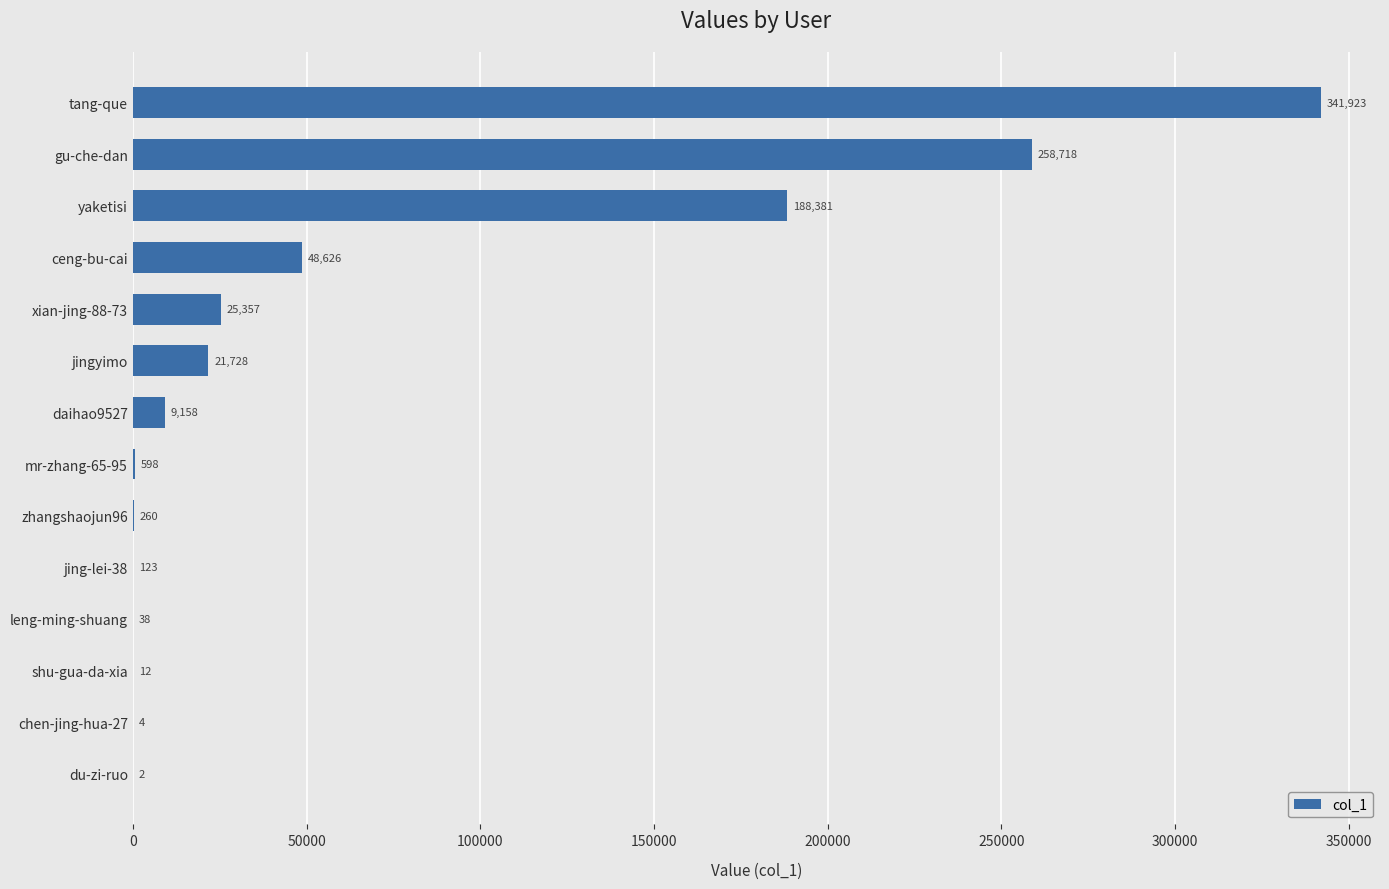

Count the number of categories in the chart.

14